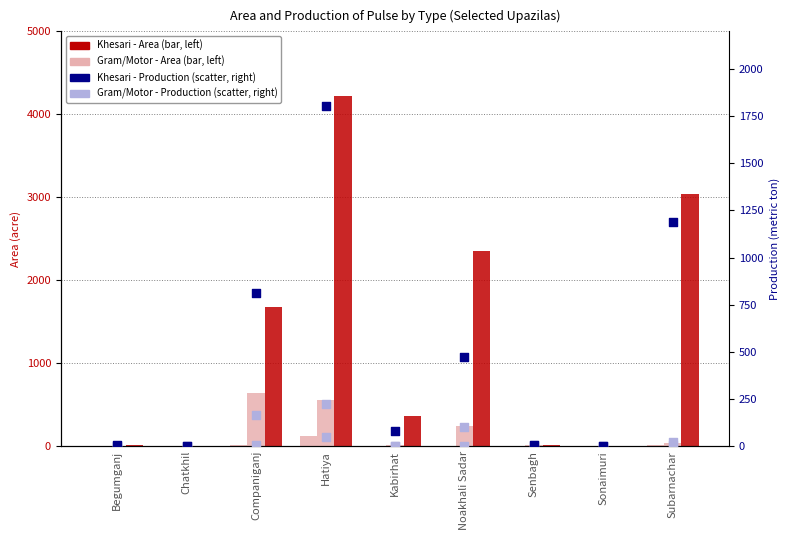

Which series reaches the minimum Y coordinate?

Gram - Area